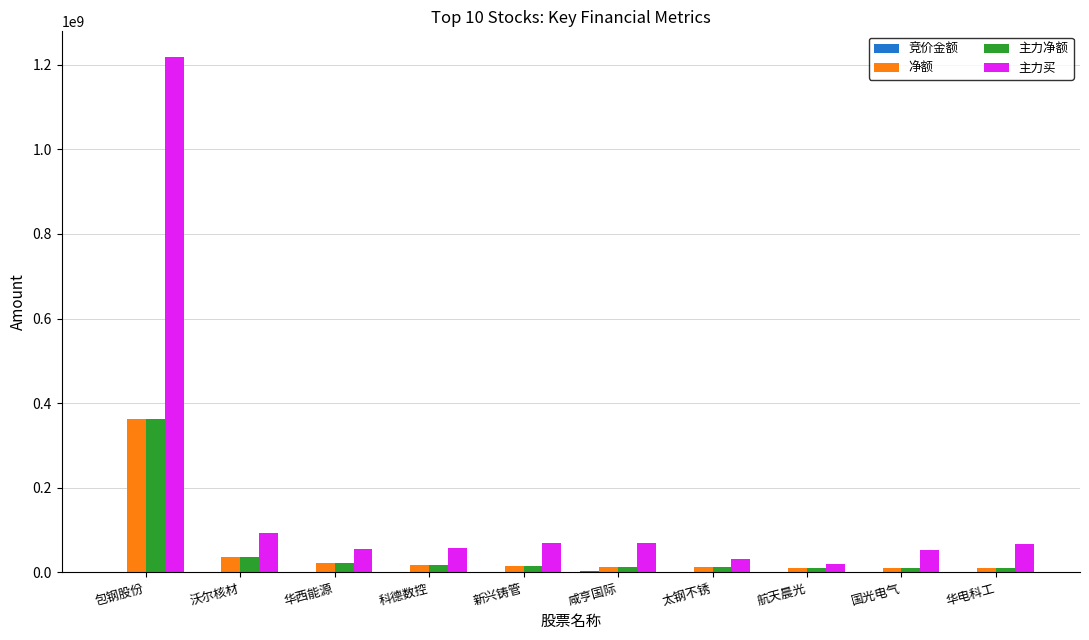

Read the 主力净额 value at 新兴铸管.

15856121